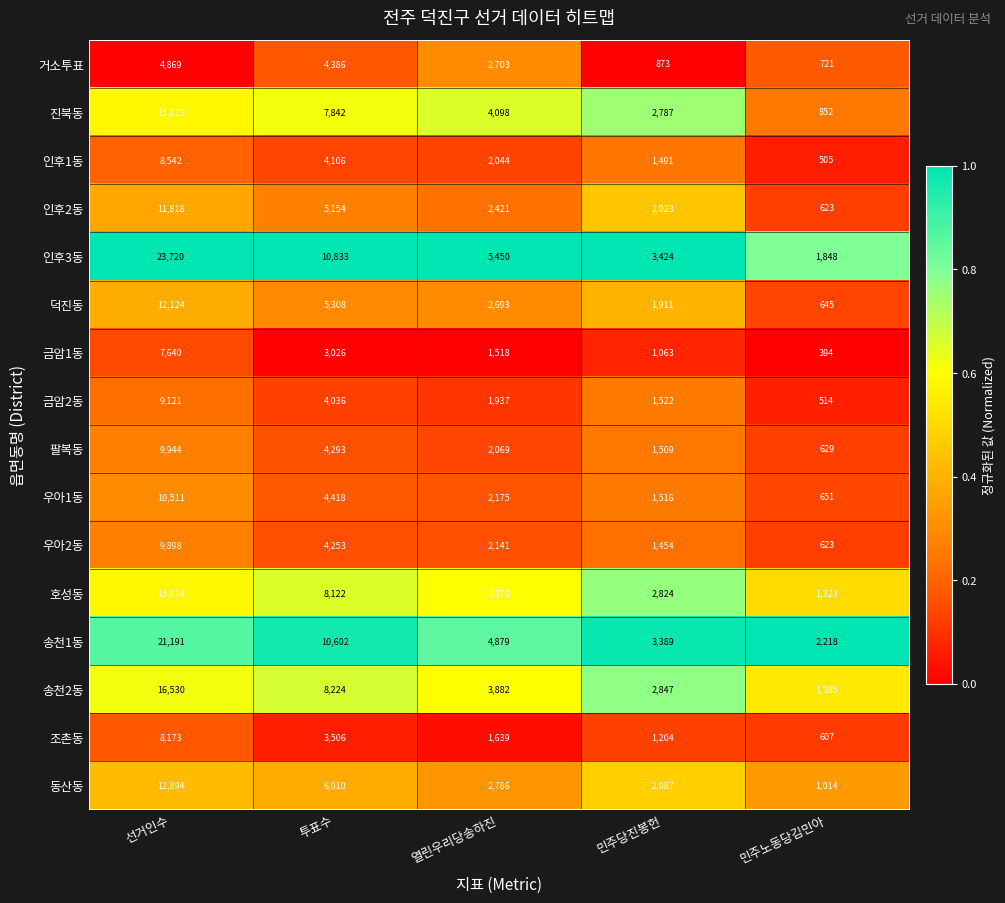

Which series has the widest spread of values?

인후3동